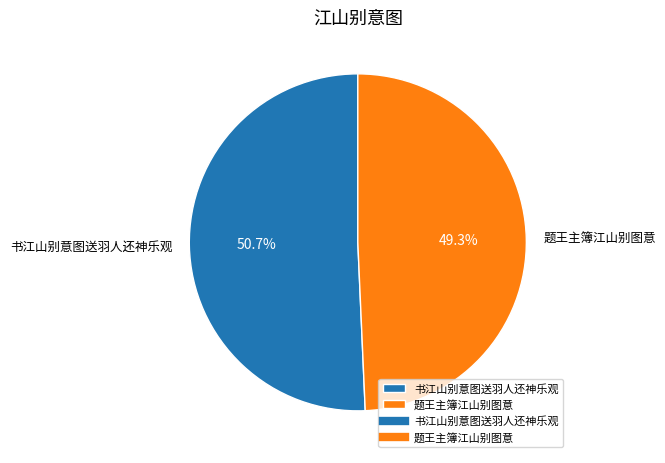

Which slice represents more than half of the pie?

书江山别意图送羽人还神乐观